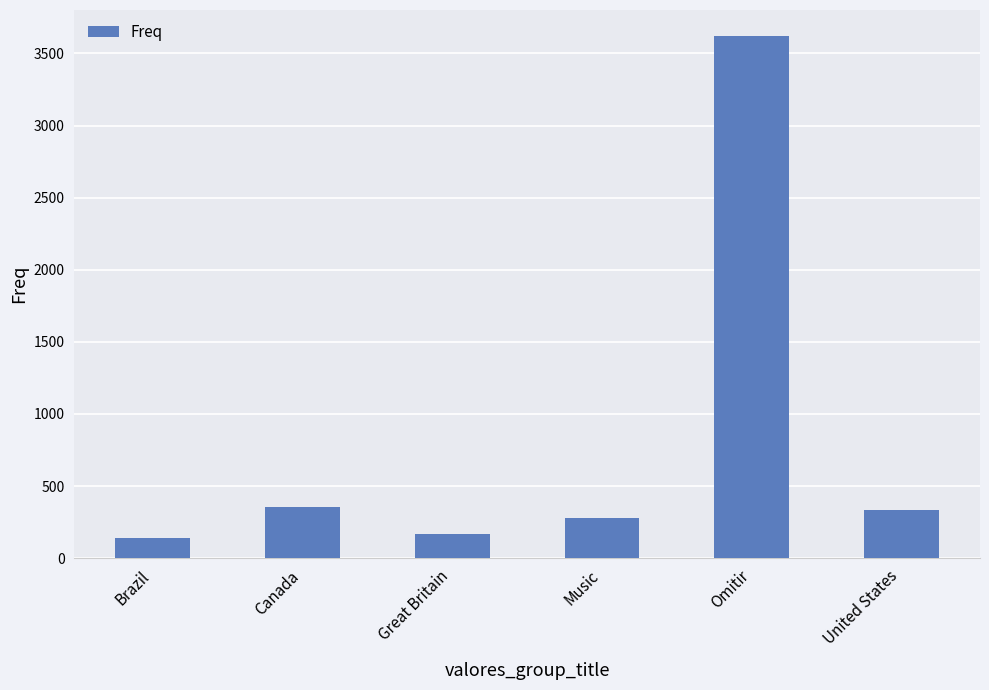

What is the maximum value shown in the chart?

3620